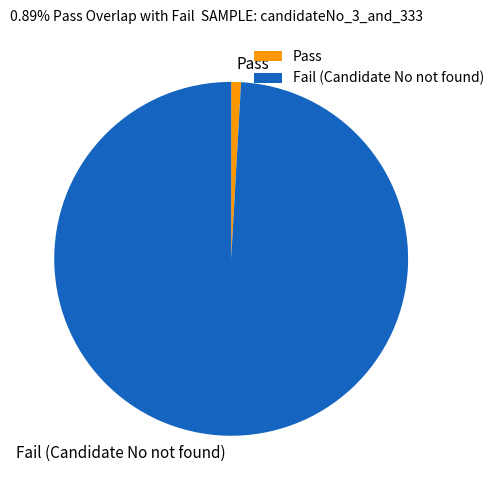

Approximately how many times larger is the value at Fail (Candidate No not found) compared to Pass?

111.0